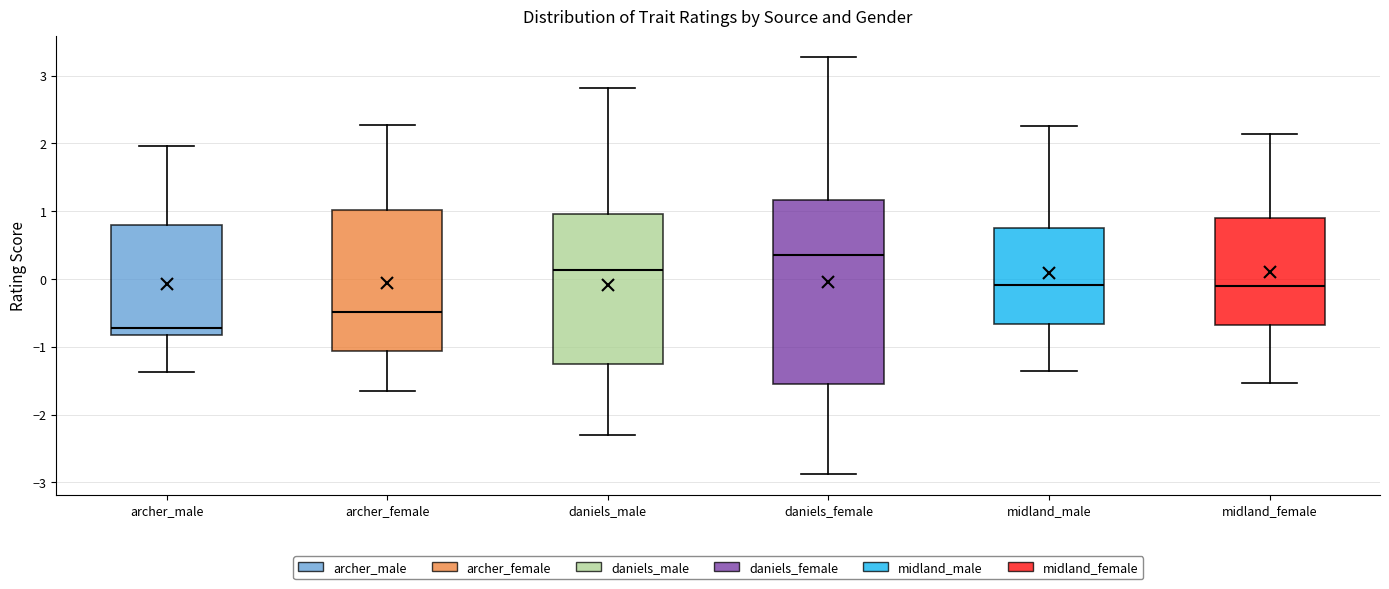

Which box has the lowest median line?

archer_male